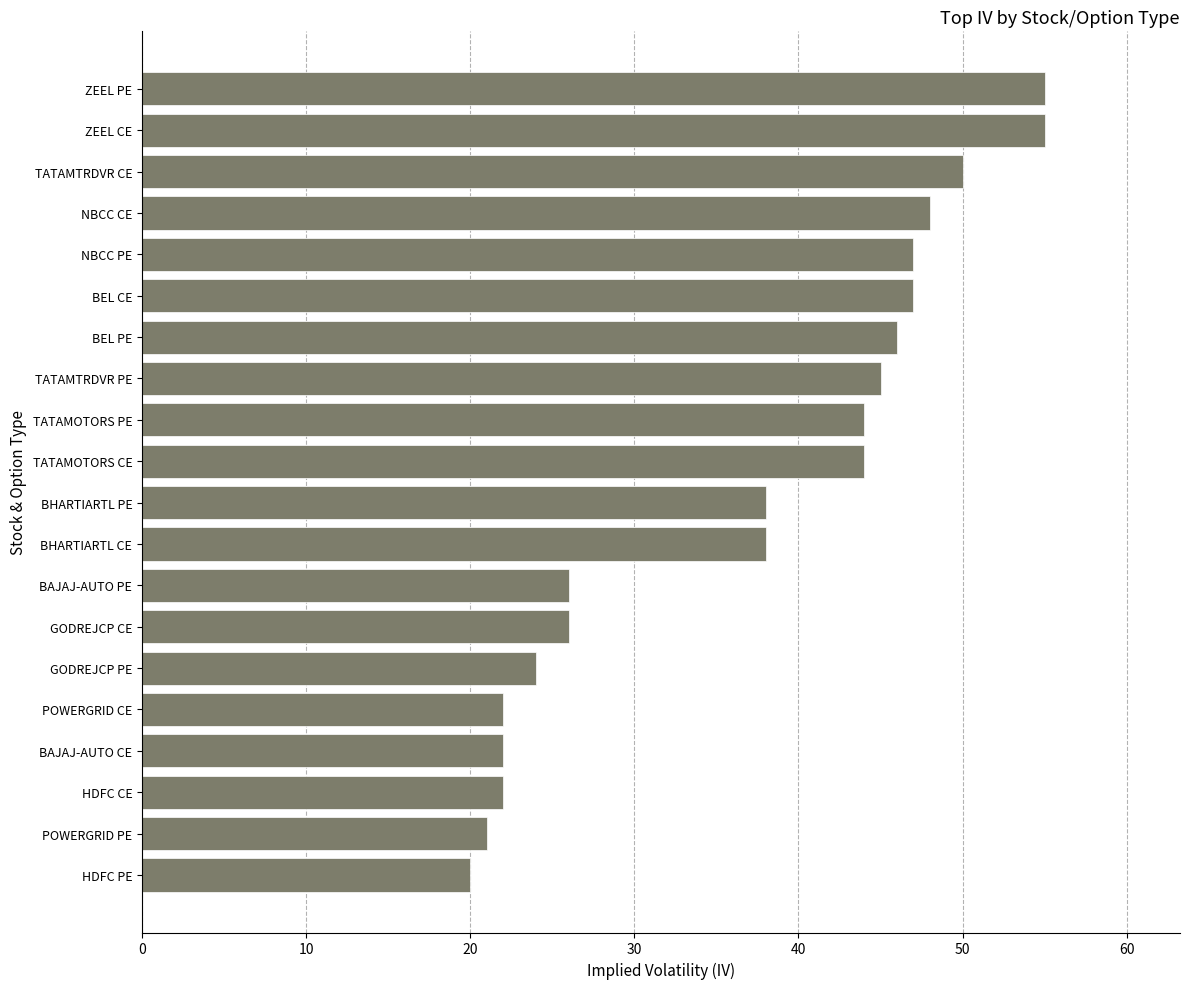

True or false: the data shows 38 at BHARTIARTL PE.

True